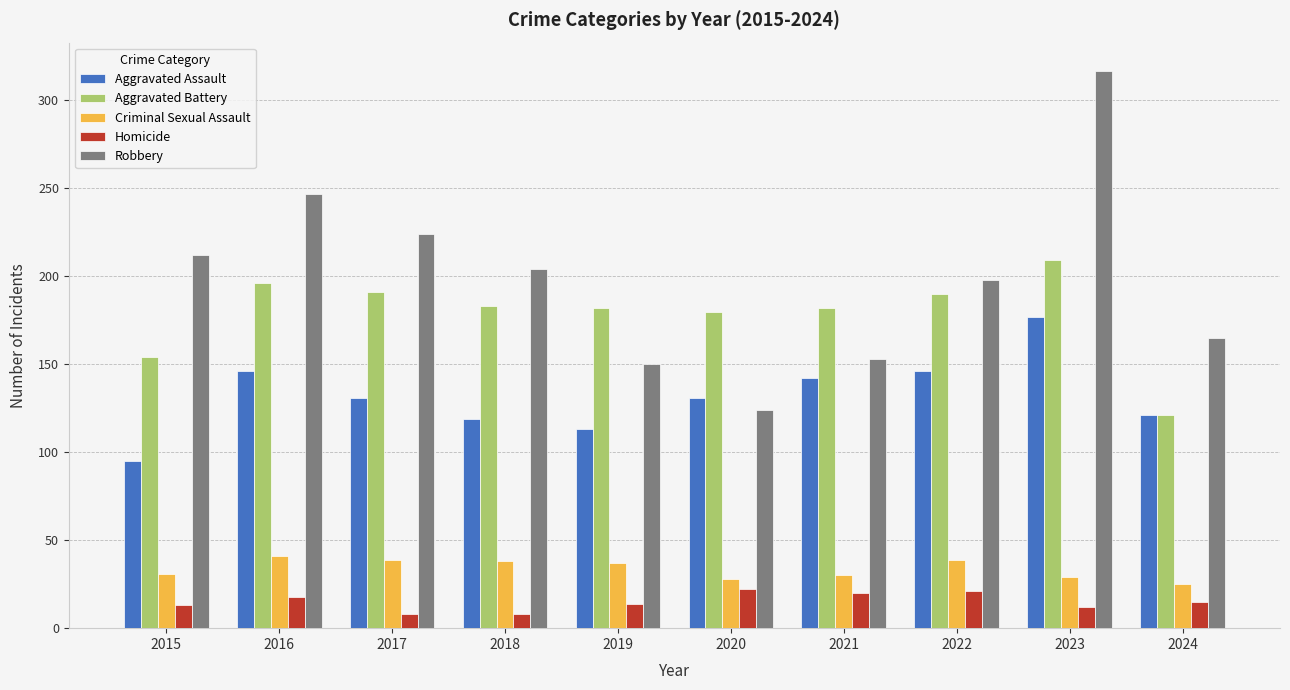

Which series has the largest total across all categories?

Robbery